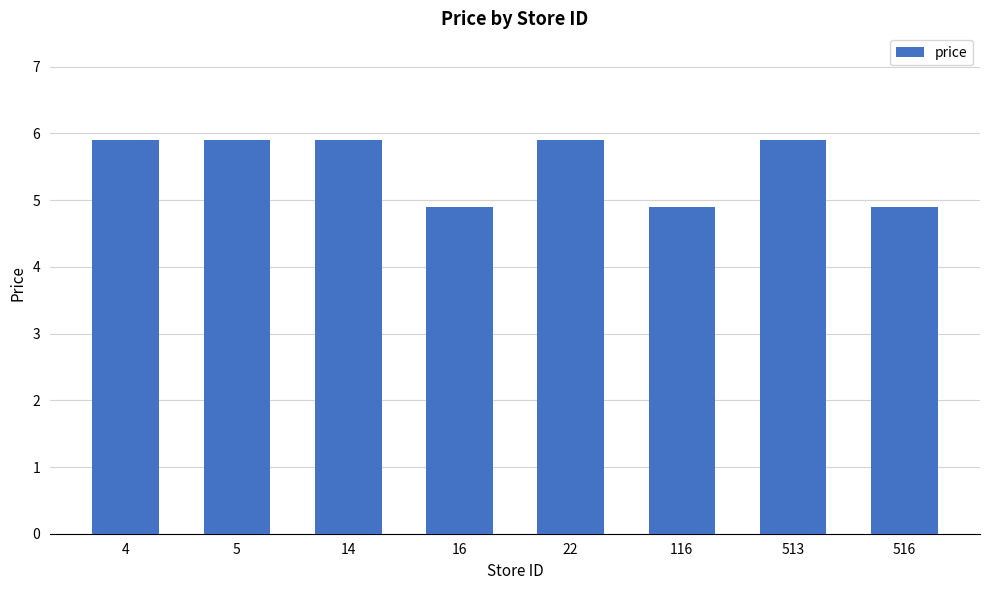

What is the maximum value shown in the chart?

5.9